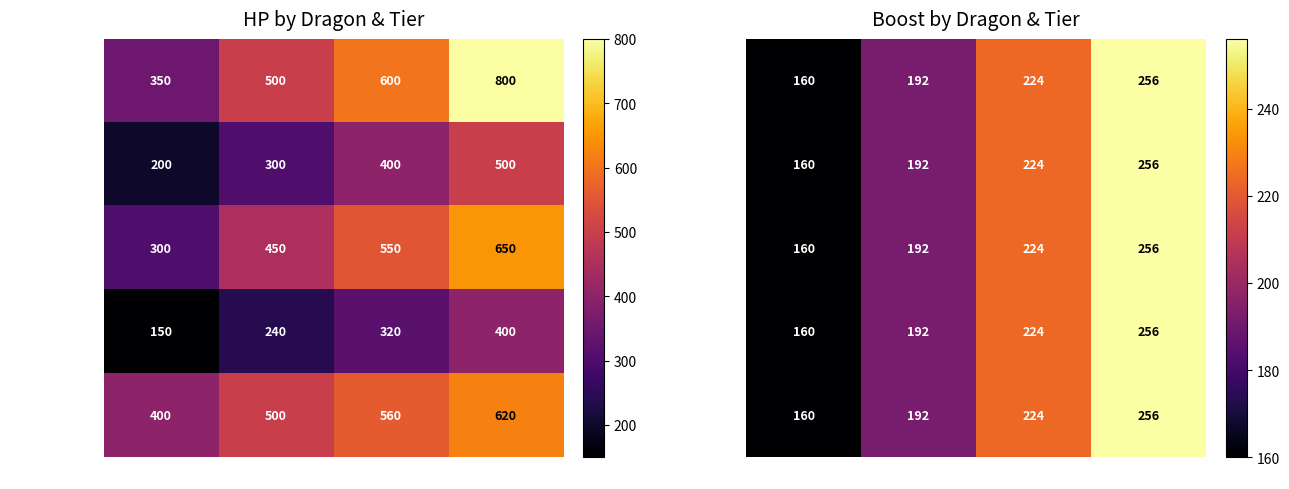

The value of Ice Dragon at tier 3 is 109. True or false?

False